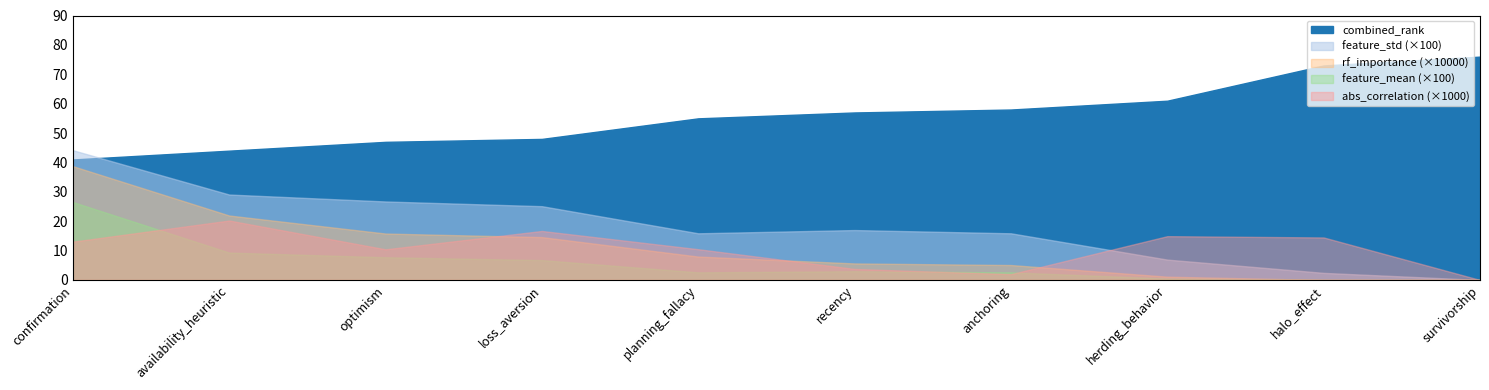

True or false: feature_std and feature_range intersect in this chart.

False